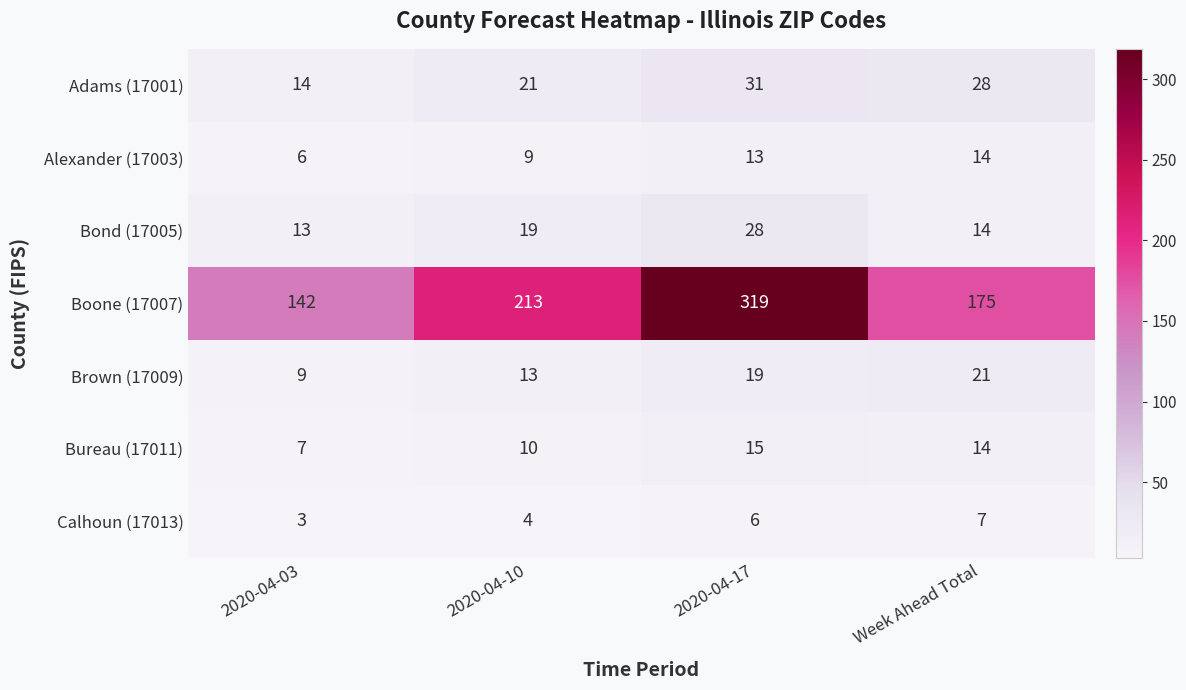

What is the minimum value shown in the chart?

3